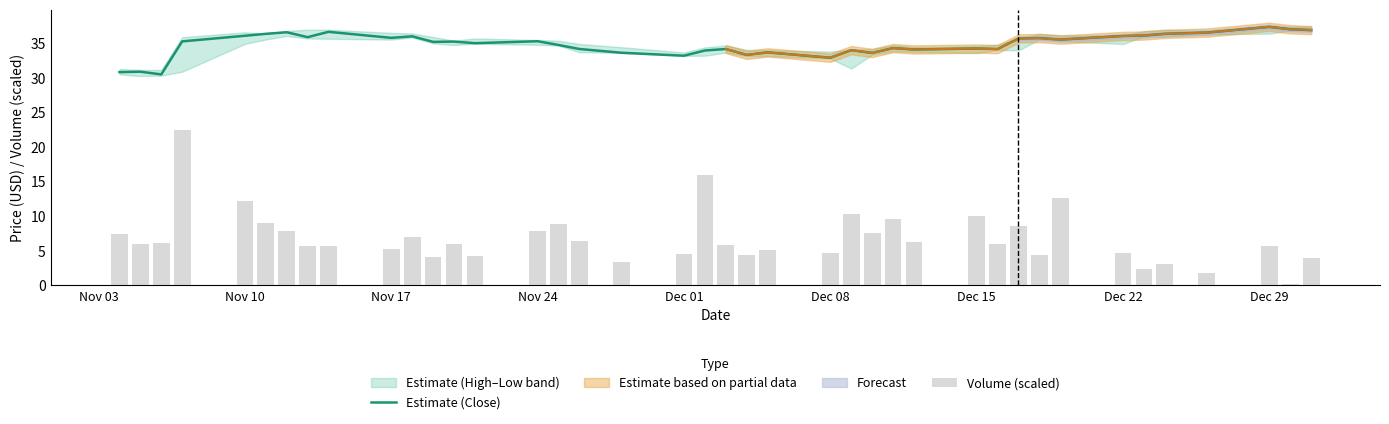

What is the minimum value for Estimate (Close)?

30.5